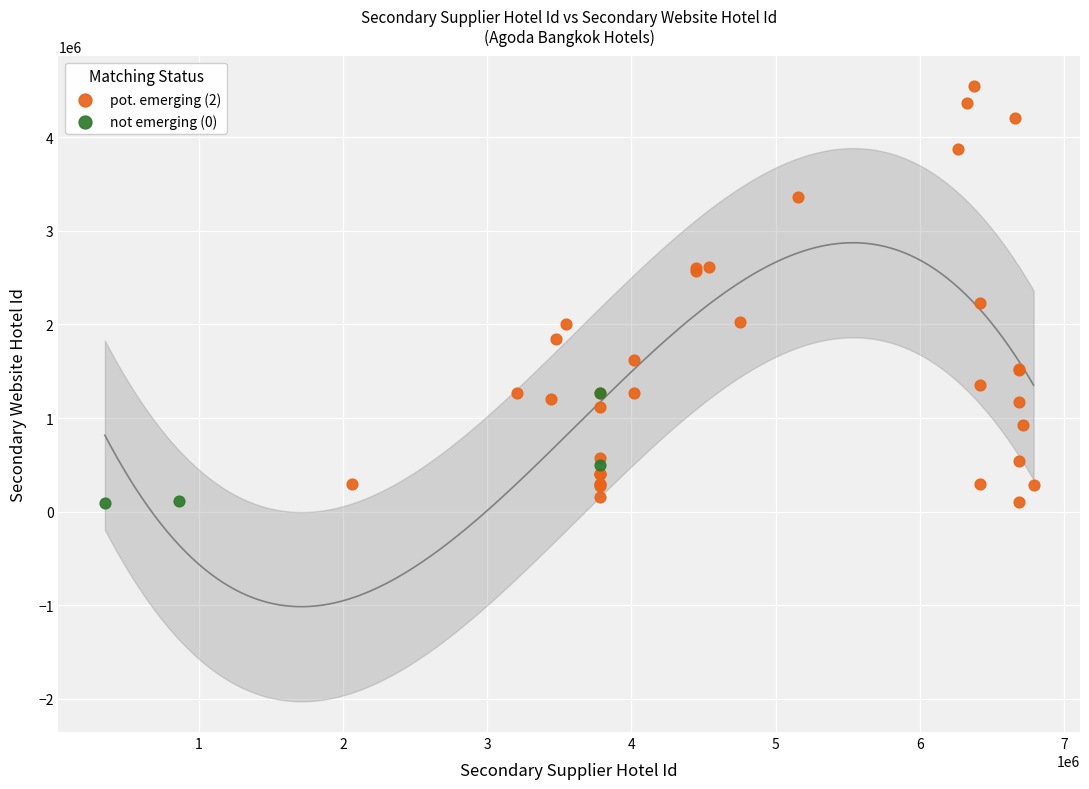

Which series has the widest spread of Y values?

pot. emerging (2)